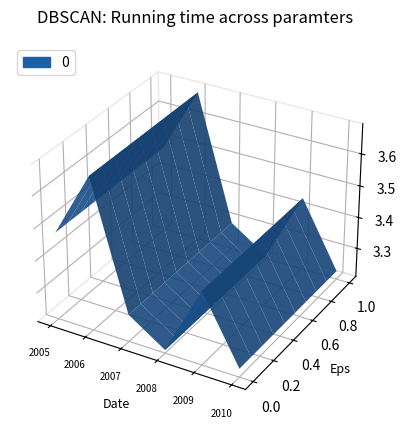

Reading right to left, list all the values displayed in this chart.

2010-06-15=3.2	2009-06-15=3.4	2008-06-15=3.2	2007-06-15=3.3	2006-06-15=3.7	2005-06-15=3.5